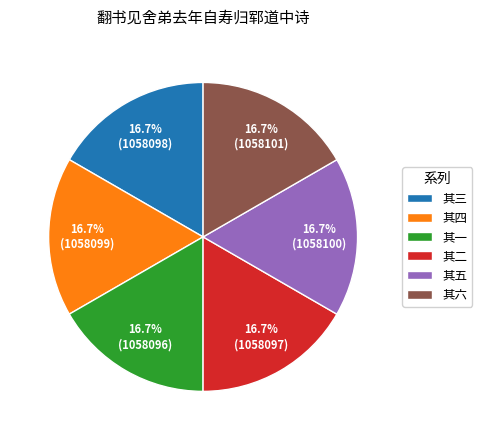

Approximately how many times larger is the value at 其二 compared to 其一?

1.0